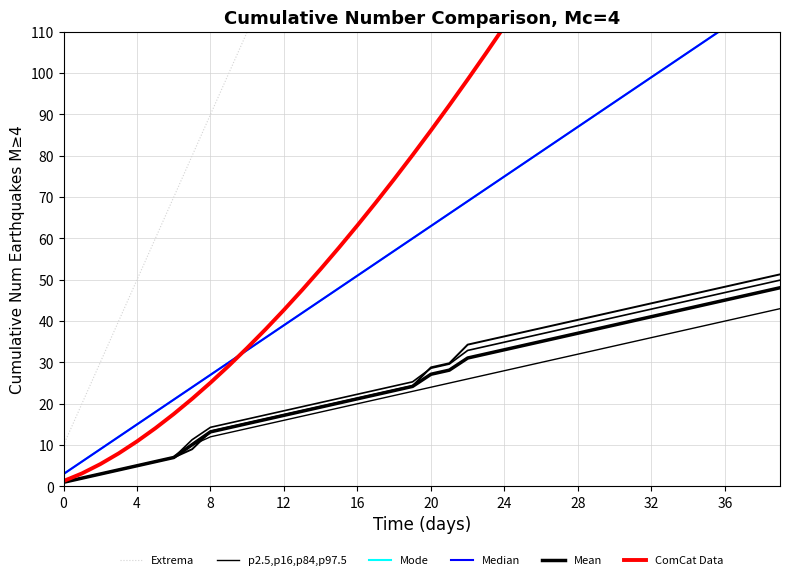

Does the chart have visible grid lines?

Yes